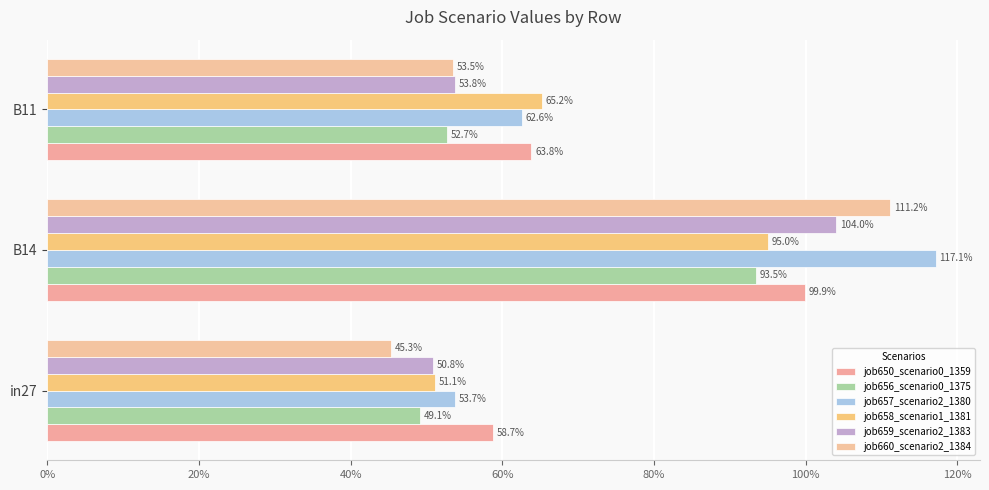

At how many categories does at least one series exceed 0?

3